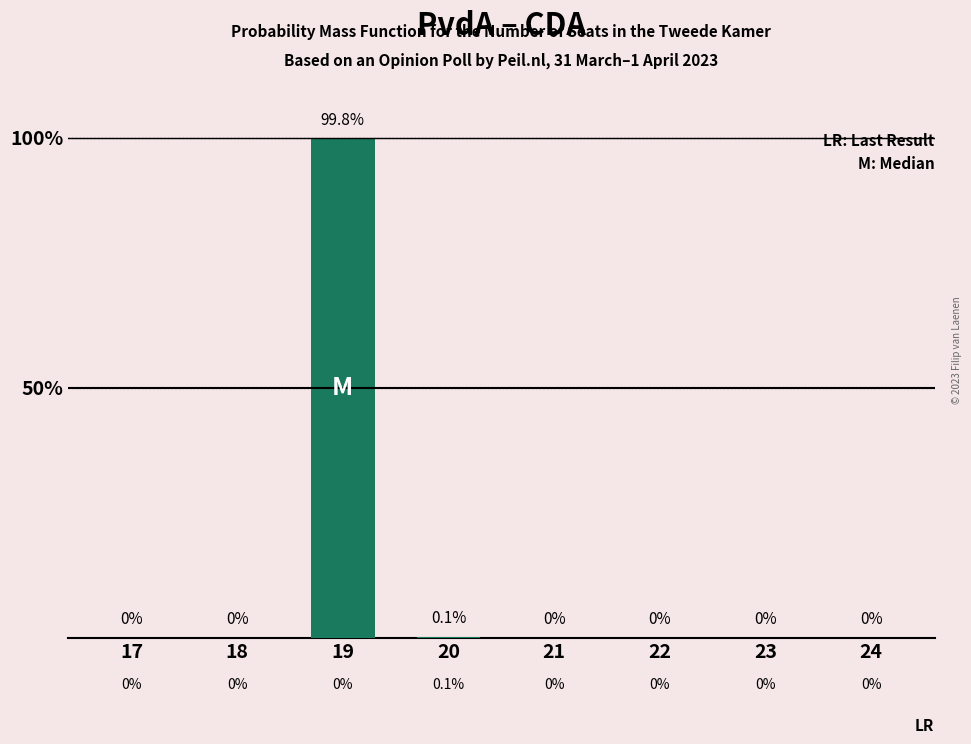

What is the approximate value at 19?

99.8